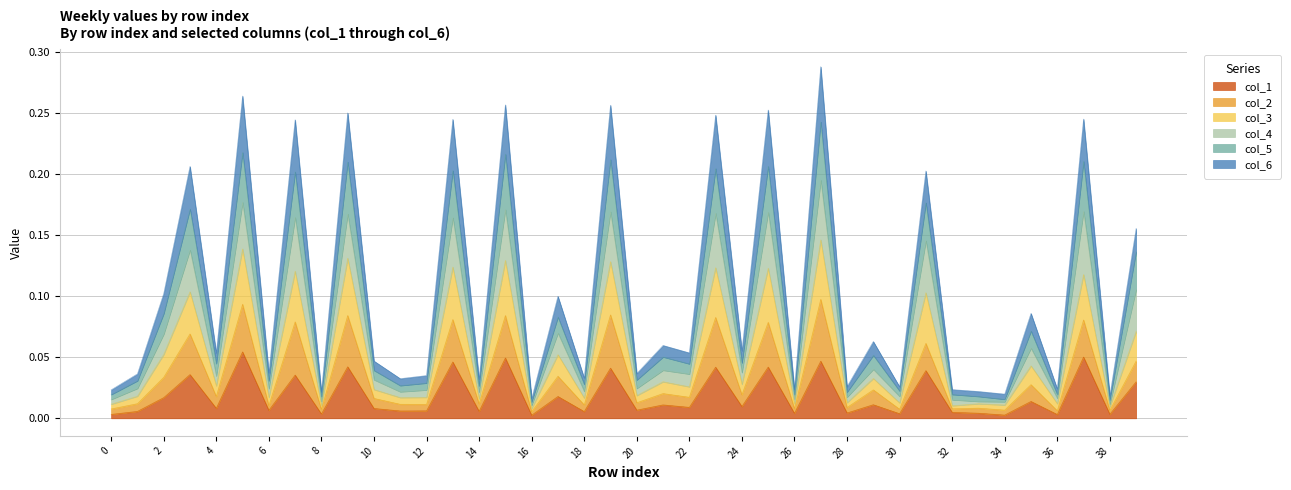

True or false: col_2 and col_3 cross at least once.

False